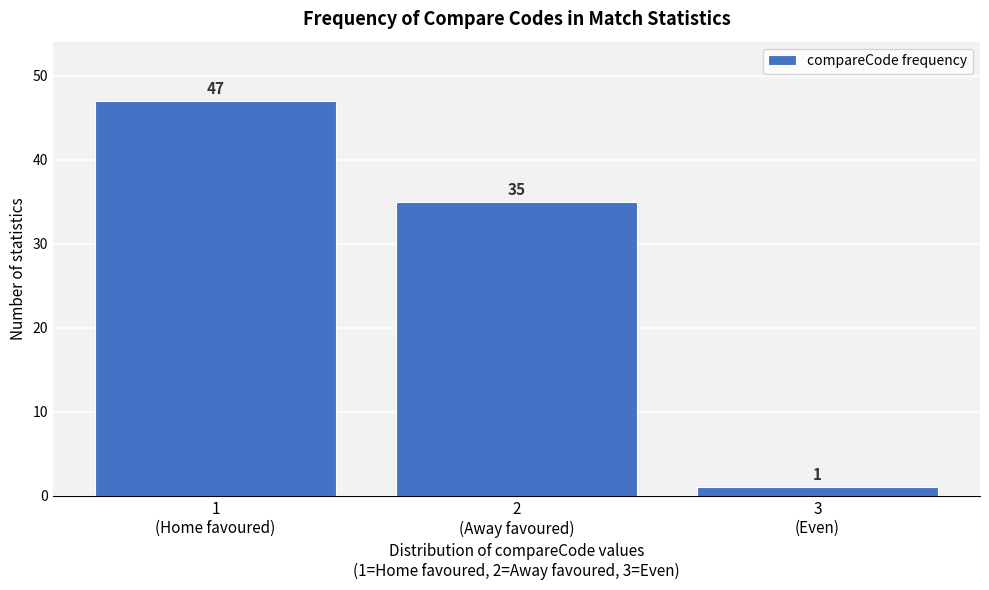

Reading right to left, transcribe all the data shown in this chart.

1	35	47